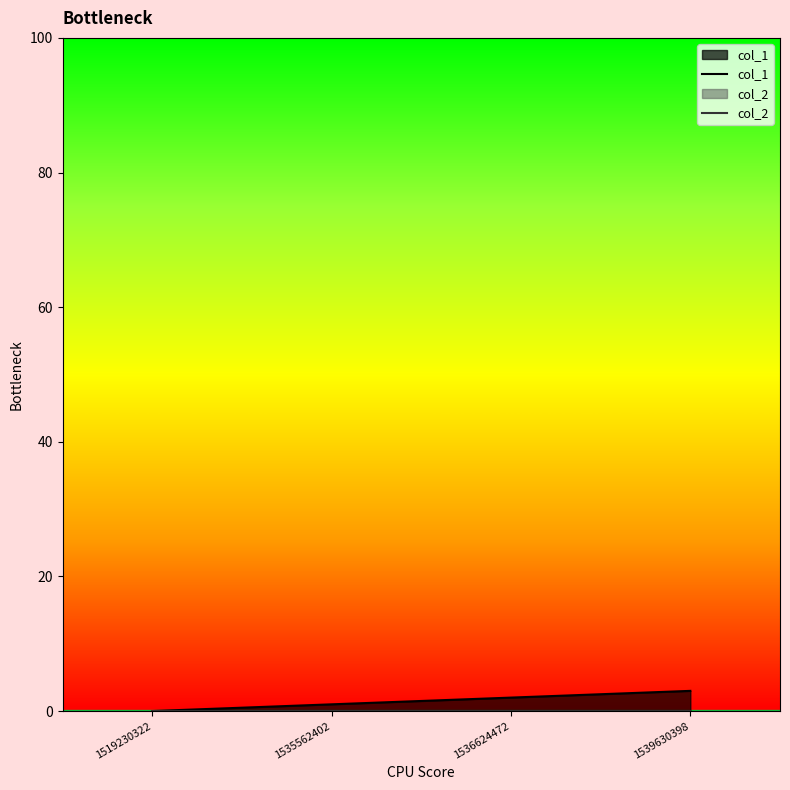

How many data points does each series have?

4